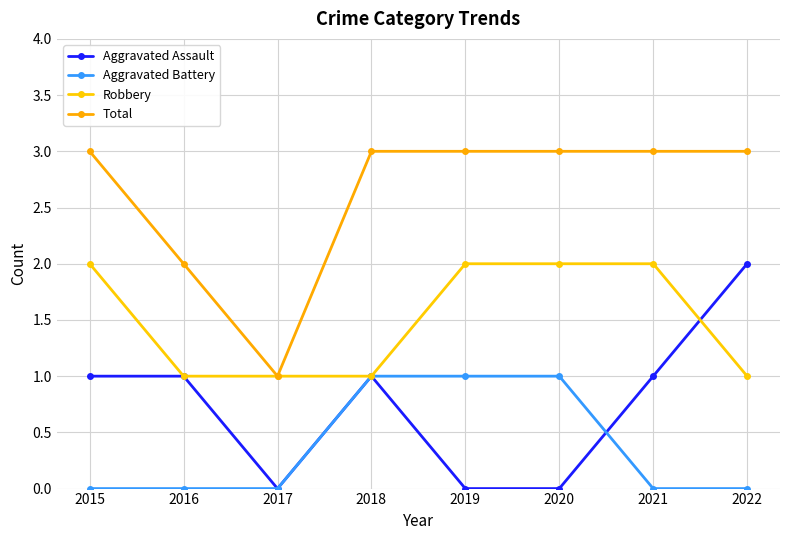

True or false: Total has a value of 1 at 2022.

False